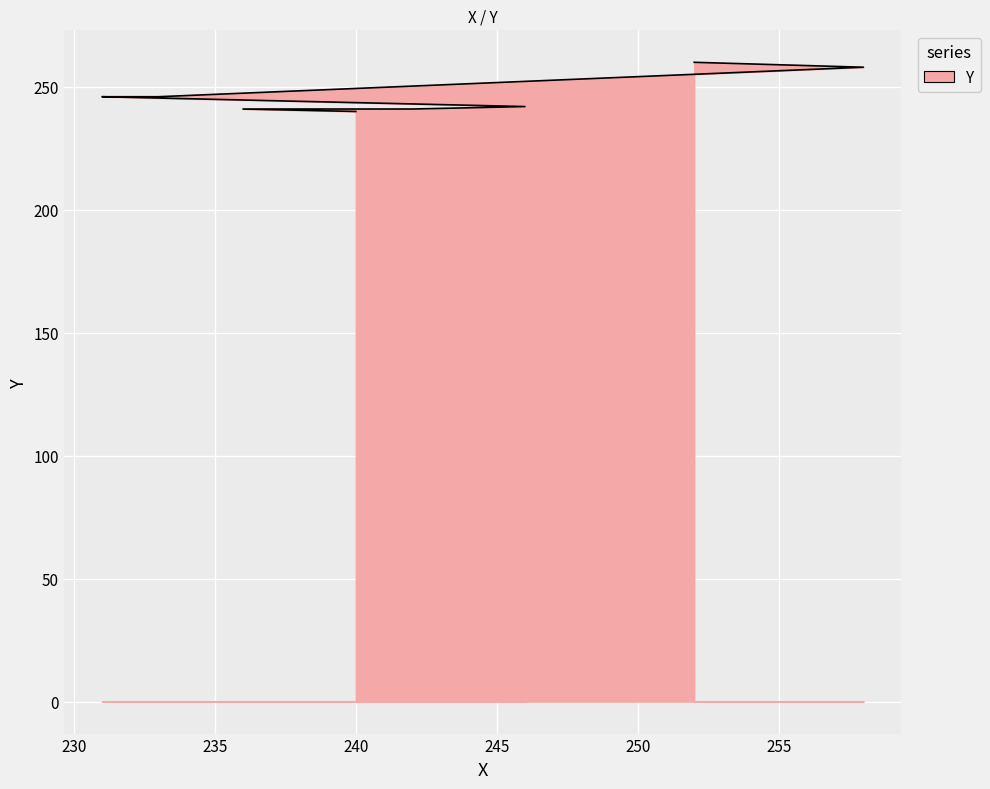

Reading left to right, list all the values displayed in this chart.

240	241	241	241	242	246	246	258	260